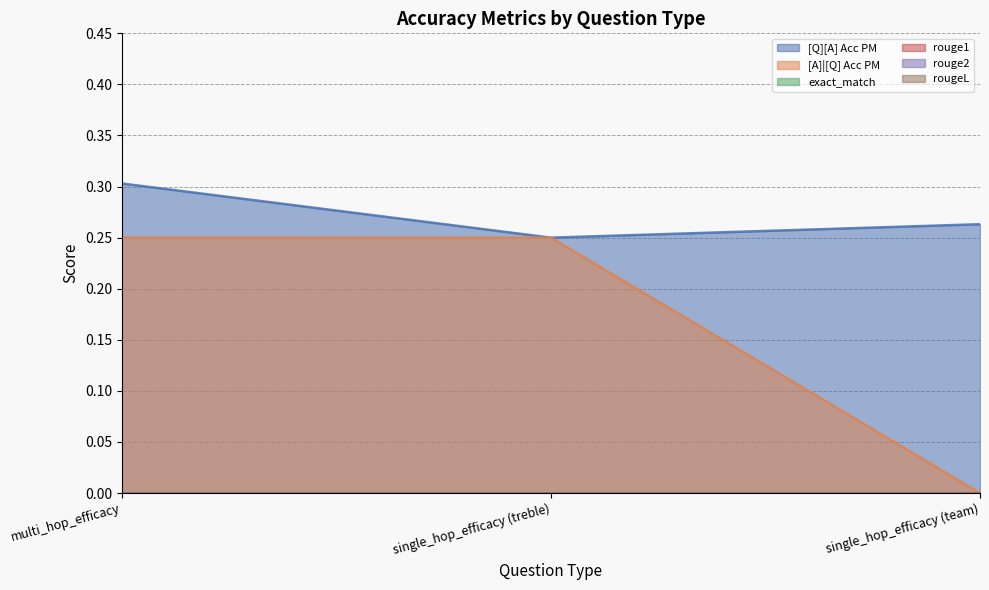

Does the chart have visible grid lines?

Yes